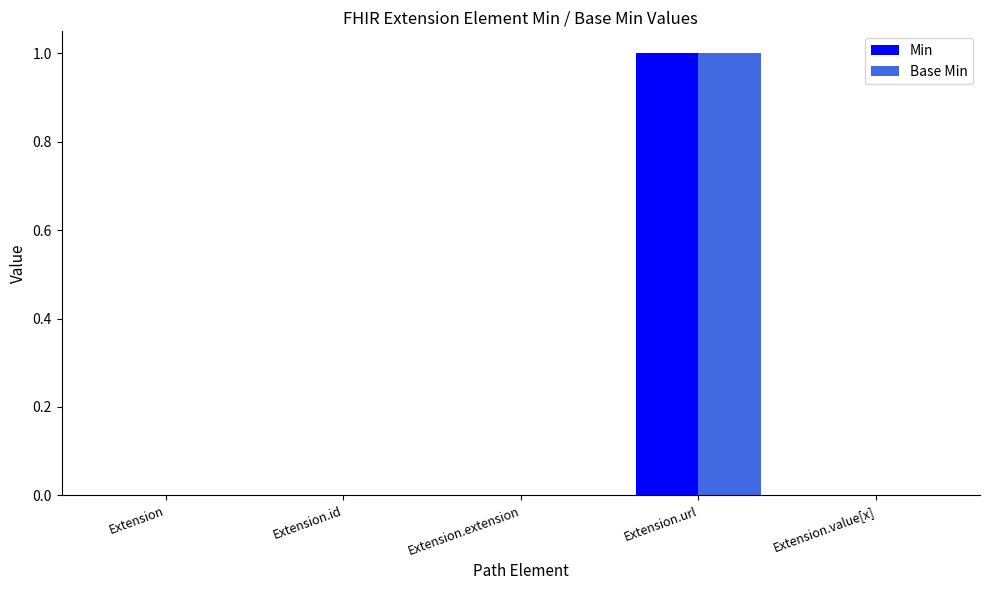

The Base Min series shows 0 at Extension. True or false?

True